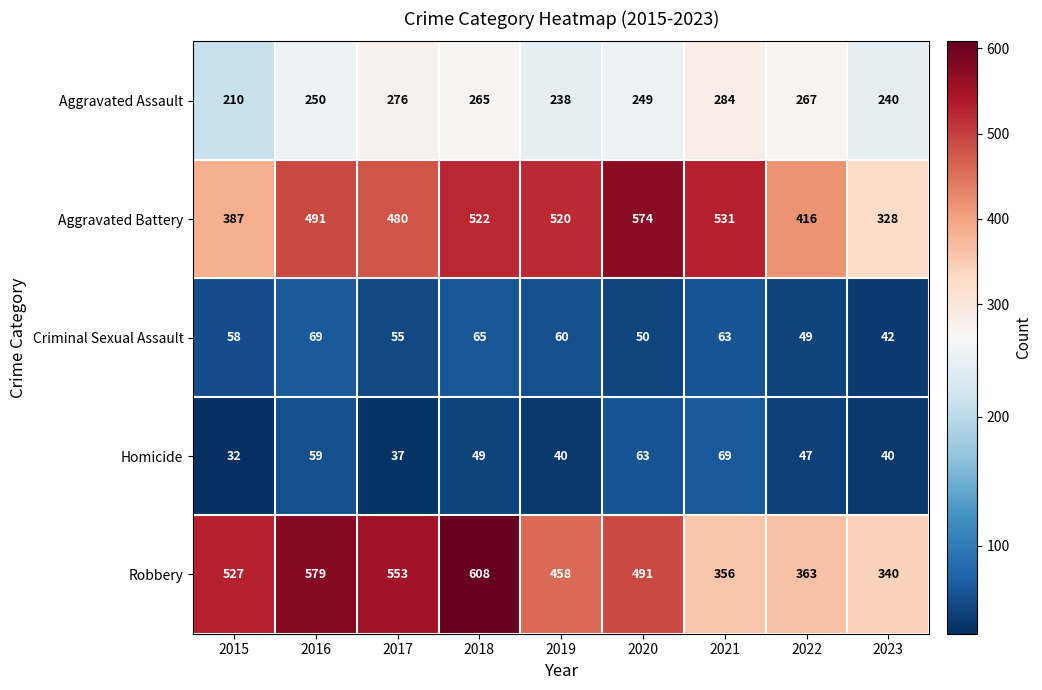

True or false: Aggravated Assault has a value of 397 at 2022.

False